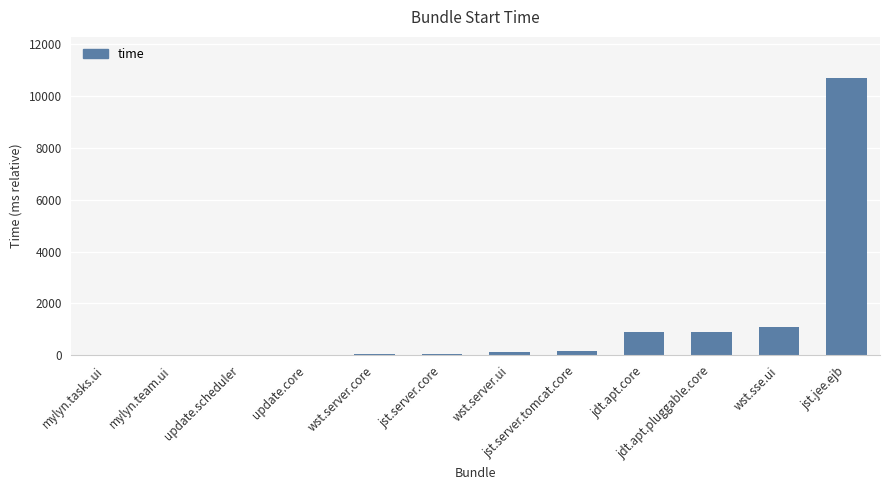

What is the greatest value displayed?

10673